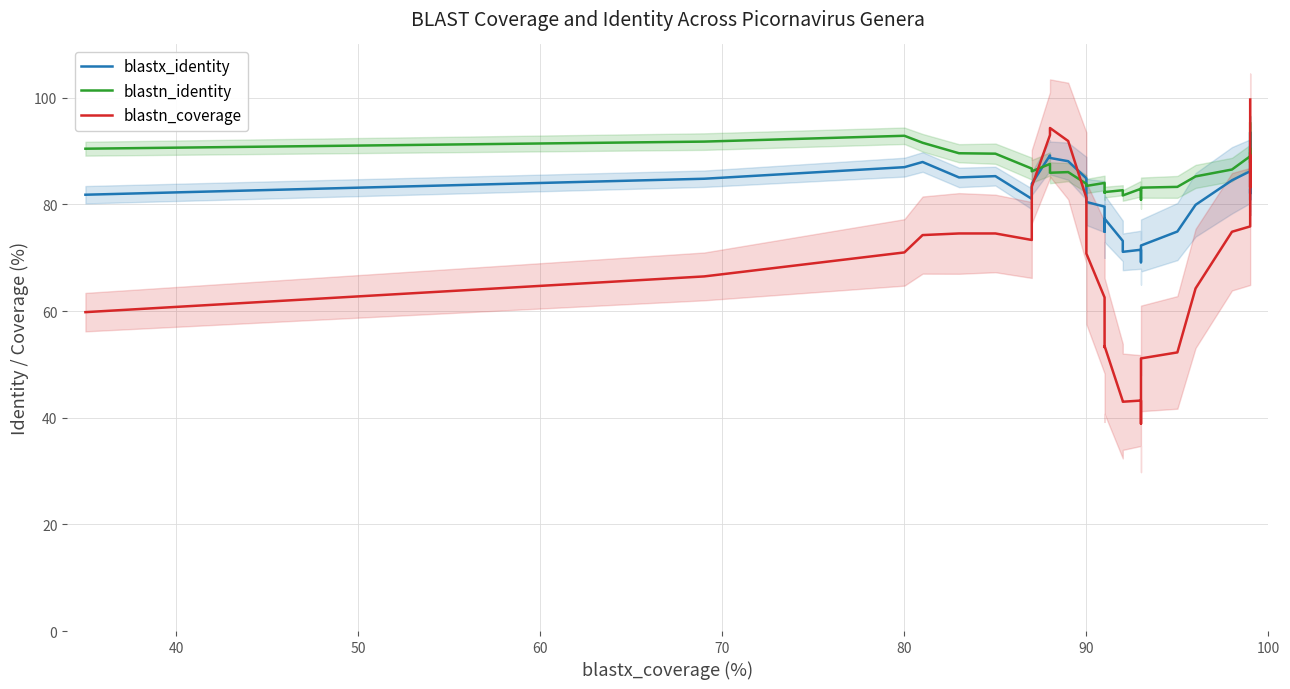

Reading left to right, list all the values displayed in this chart.

blastx_identity: 81.8	84.8	87.0	88.0	85.1	85.3	81.0	83.9	89.2	88.7	88.1	84.9	80.5	79.6	74.9	77.3	73.2	71.1	71.5	69.2	72.3	74.9	79.9	84.5	86.2	88.7	90.6	90.7	93.5	93.5	90.4	85.7	84.1	82.1	83.0	81.0
blastn_identity: 90.4	91.8	92.9	91.6	89.6	89.5	86.7	86.2	87.6	85.9	86.1	83.9	83.5	84.0	82.2	82.3	82.7	81.7	82.9	80.9	83.1	83.3	85.3	86.5	89.0	87.8	88.8	89.4	89.7	89.3	90.5	89.9	89.5	88.5	91.8	95.2
blastn_coverage: 59.8	66.5	71.0	74.2	74.6	74.6	73.3	83.3	93.0	94.3	91.9	81.2	70.8	62.6	53.2	53.4	43.1	43.0	43.2	38.9	51.1	52.2	64.2	74.9	75.9	77.9	78.2	78.2	80.7	80.7	89.2	87.9	85.8	83.2	99.5	99.7